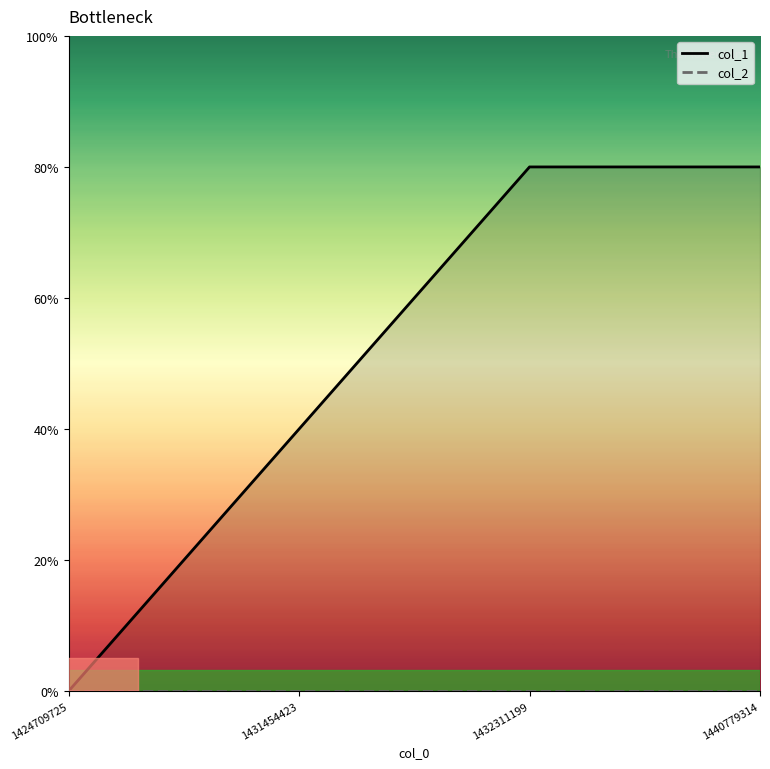

How many values in the col_1 series are below 2?

2